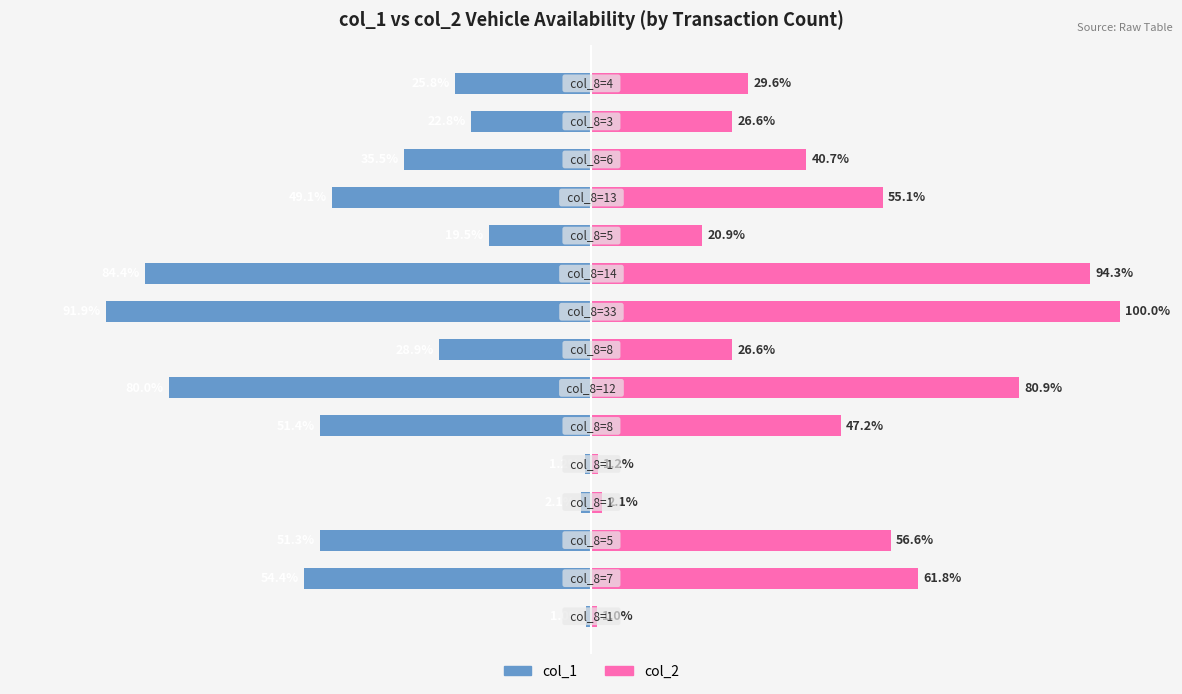

Rank the series at 7 from lowest to highest value.

col_1, col_2